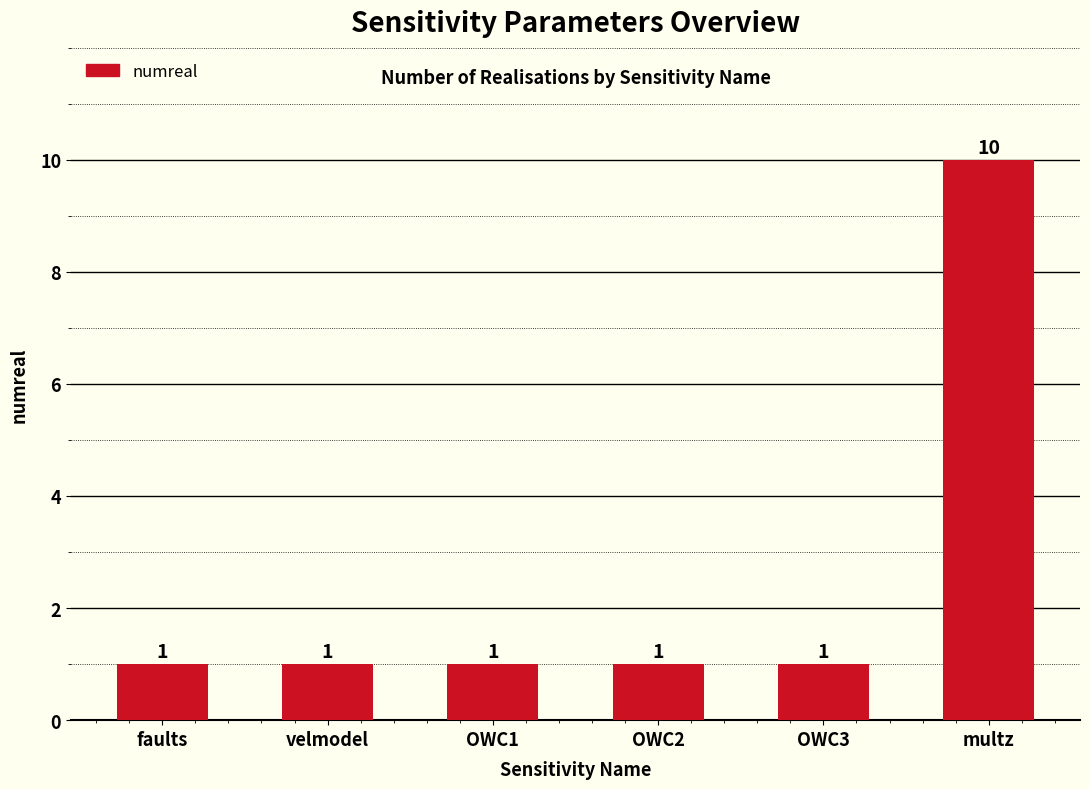

The chart shows a value of 1 at OWC1. True or false?

True